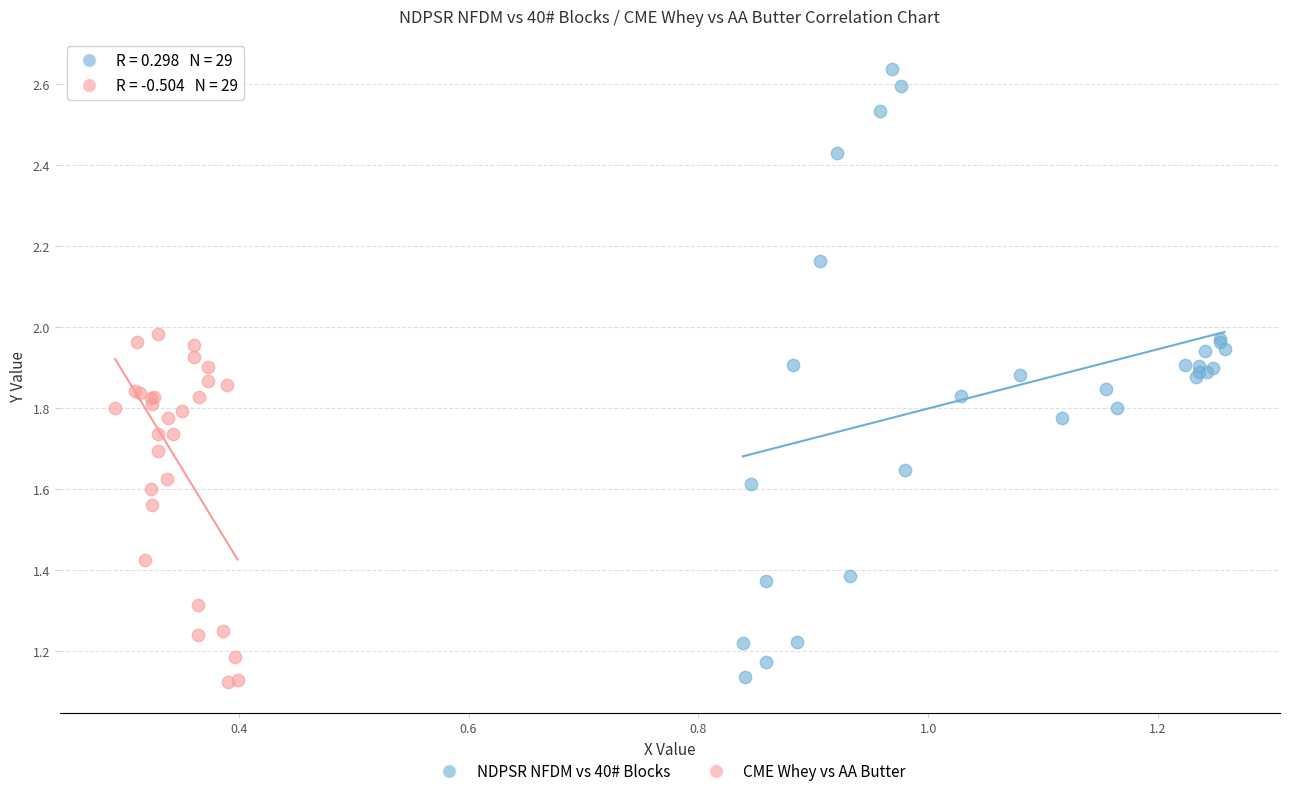

Which series has the largest Y range (max minus min)?

NDPSR NFDM vs 40# Blocks